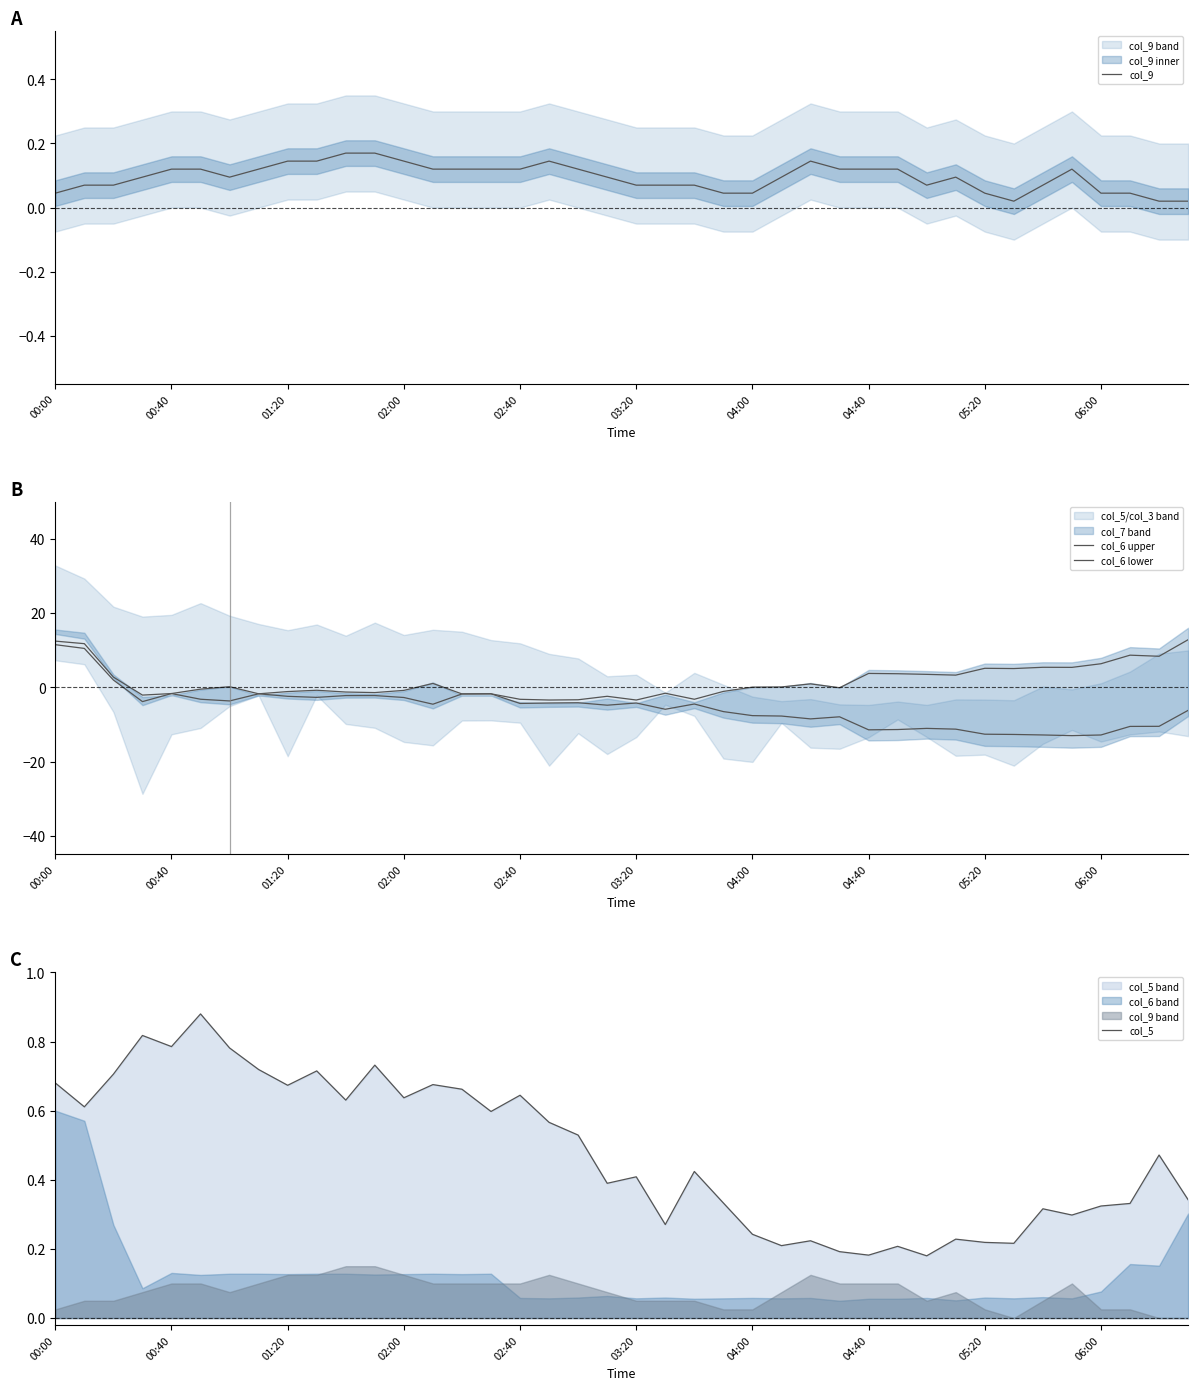

True or false: col_9 has a value of 0.0 at 03:20.

False